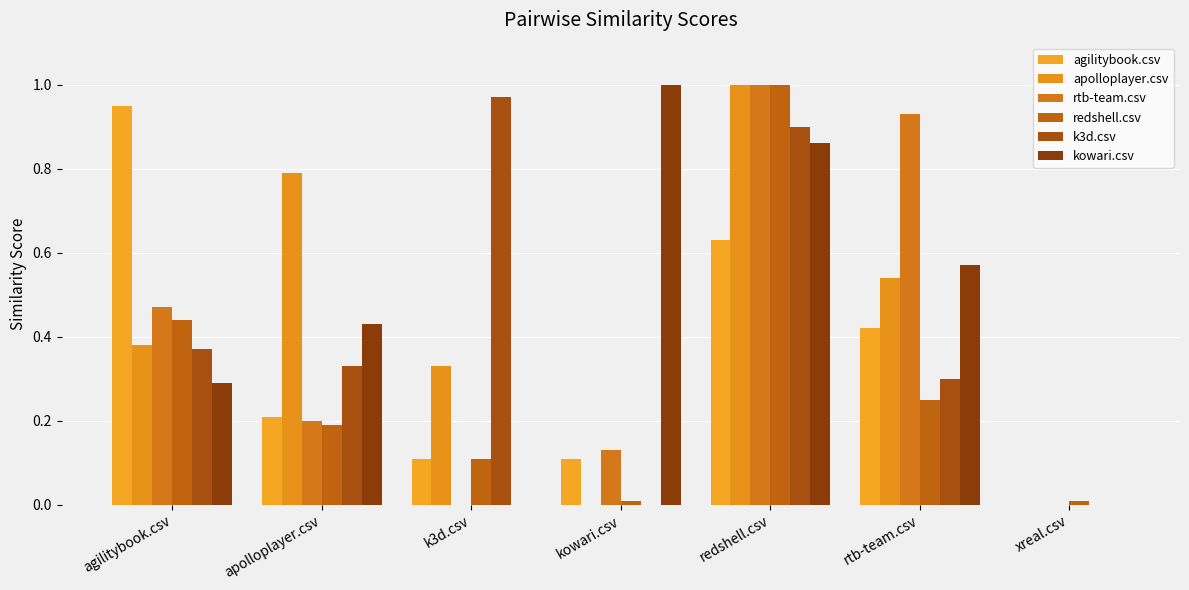

At which label does rtb-team.csv reach its minimum?

k3d.csv